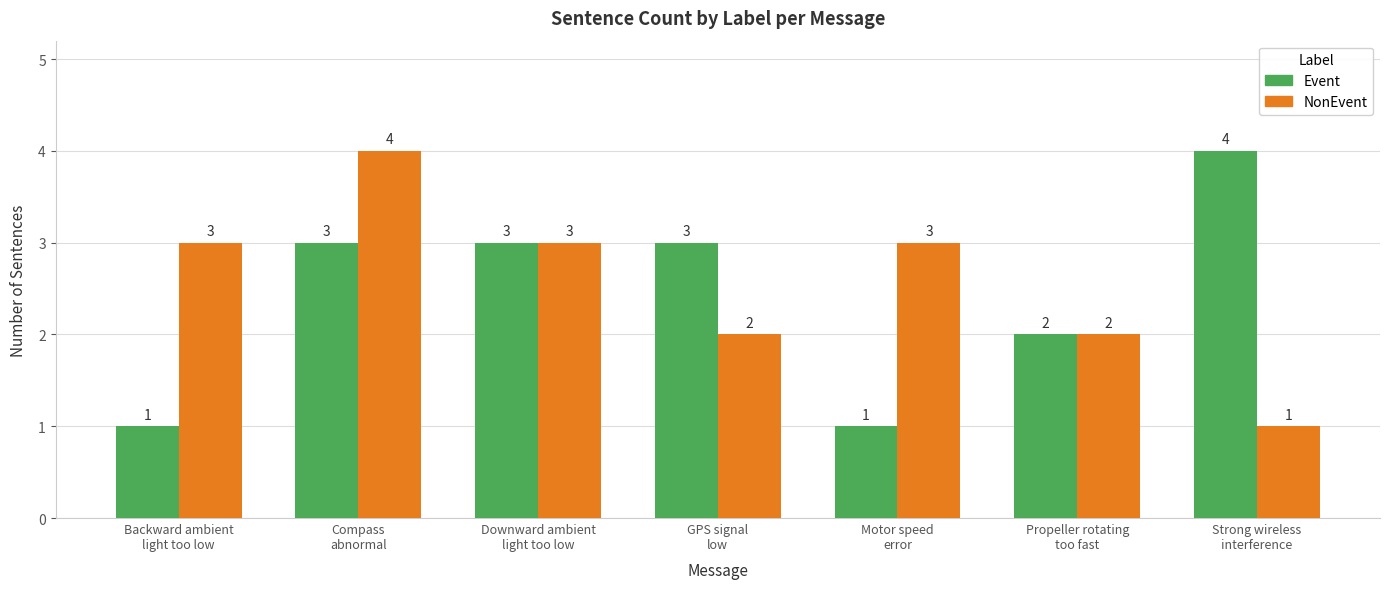

List the series in order of their overall mean, lowest first.

Event, NonEvent